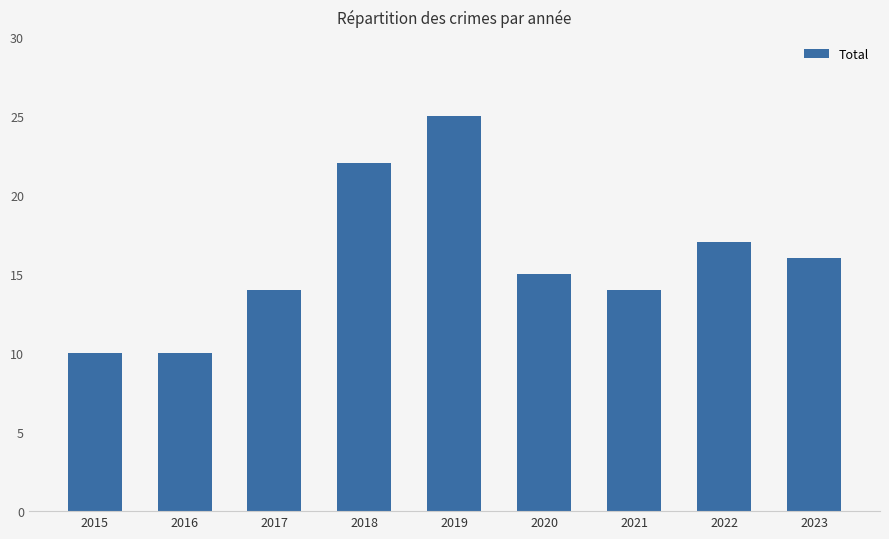

What is the minimum value shown in the chart?

10